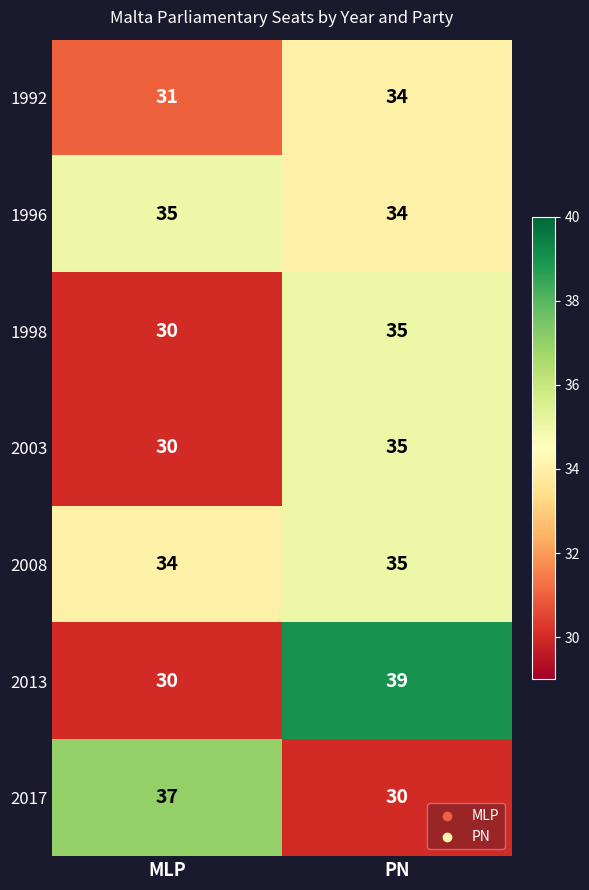

Is it true that 1992 equals 45 at MLP?

False